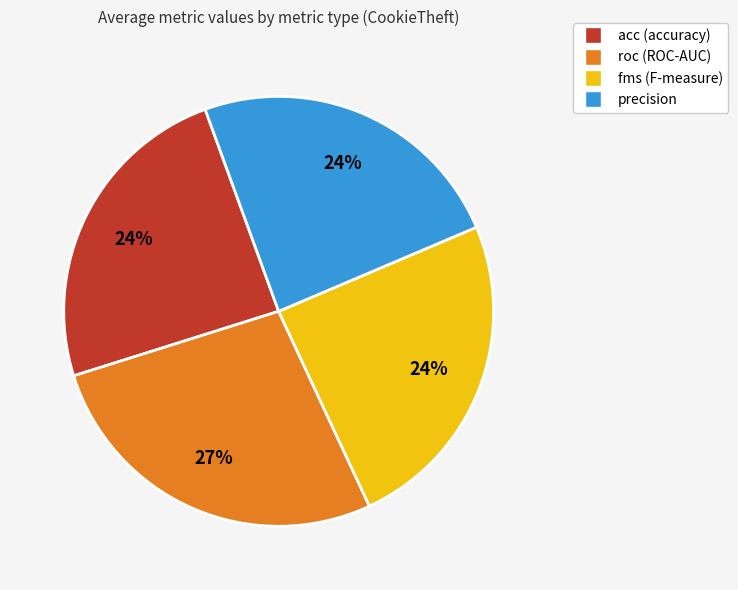

What is the largest slice in the pie chart?

roc